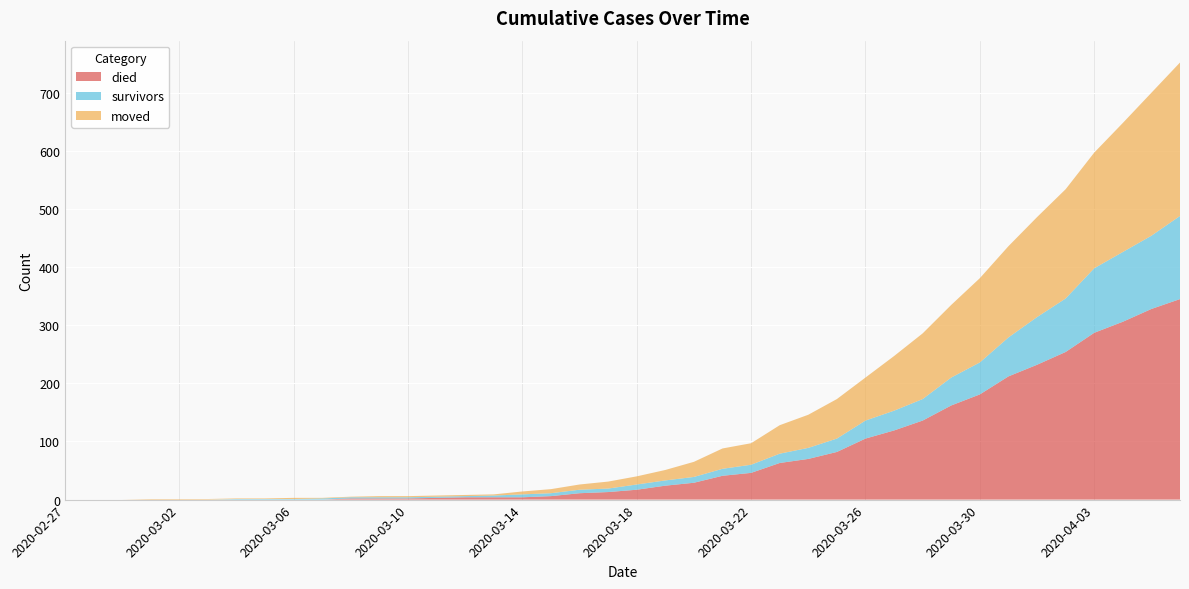

Reading right to left, extract all data points from this chart.

died: 345	328	306	287	254	232	212	181	162	136	119	105	82	70	63	46	41	29	24	17	13	11	6	4	4	4	3	2	2	2	0	0	0	0	0	0	0	0	0	0
survivors: 143	126	120	111	92	82	67	55	48	37	34	31	23	19	16	14	12	10	9	9	6	6	5	5	3	2	2	2	2	2	2	1	1	1	0	0	0	0	0	0
moved: 264	246	222	199	188	172	157	145	125	113	94	74	68	57	49	37	35	26	18	14	12	9	7	5	2	2	2	2	2	1	1	2	1	1	1	1	1	0	0	0